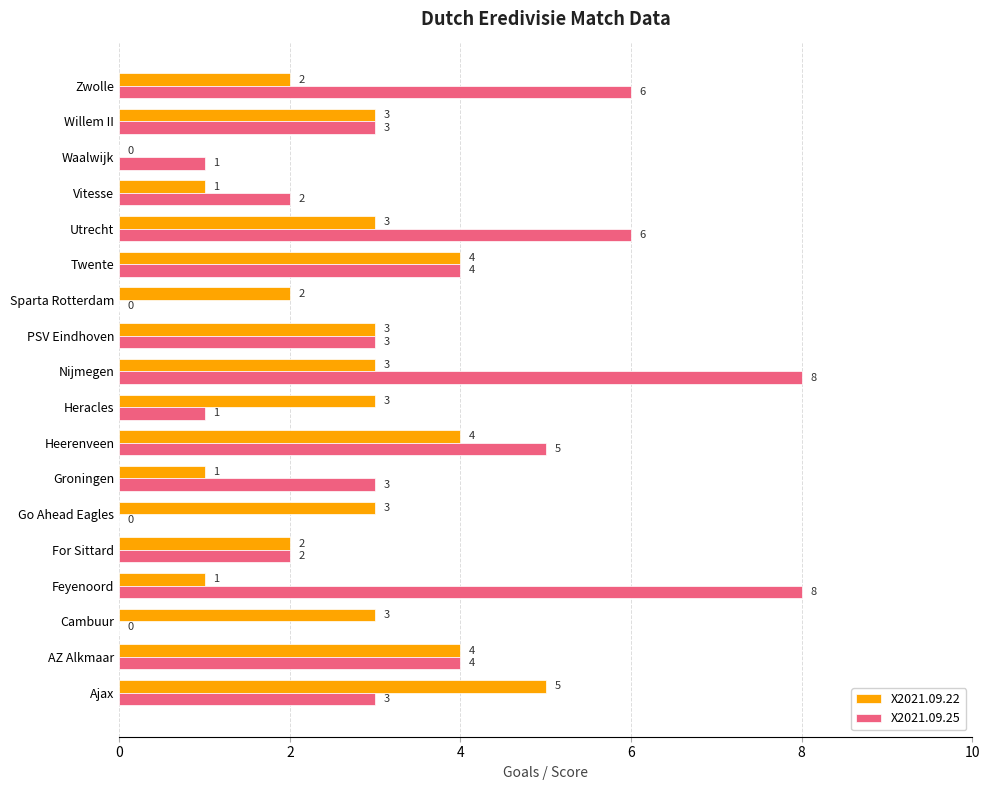

Which series has the largest total across all categories?

X2021.09.25